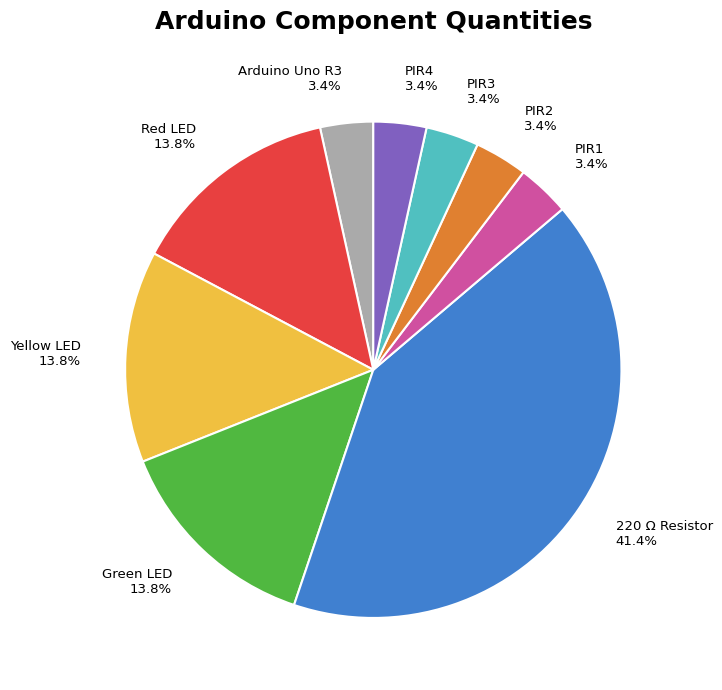

How many segments does this pie chart have?

9